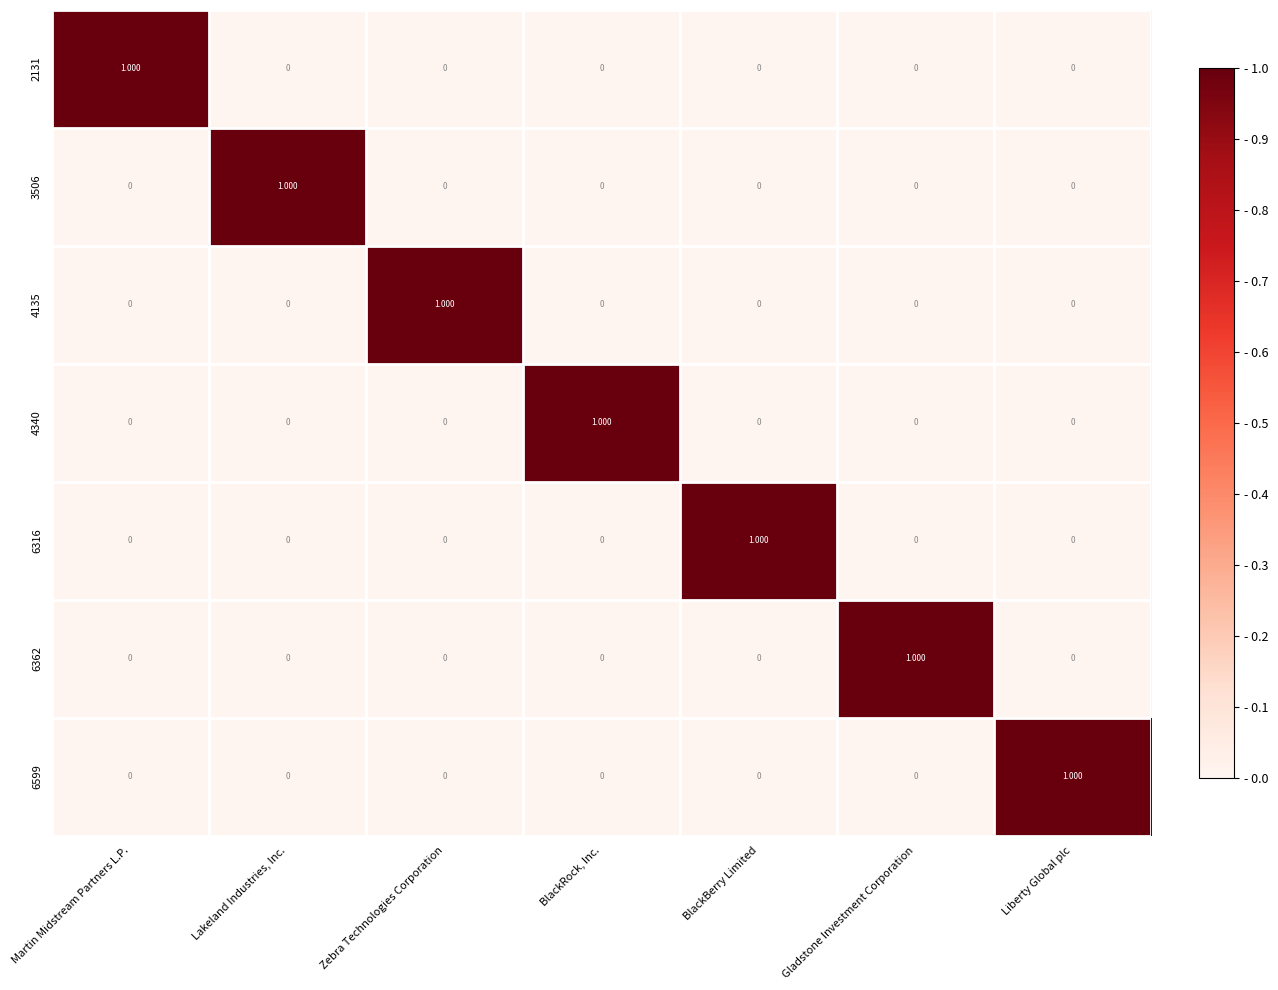

Which category has the highest value in the 3506 series?

Lakeland Industries, Inc.